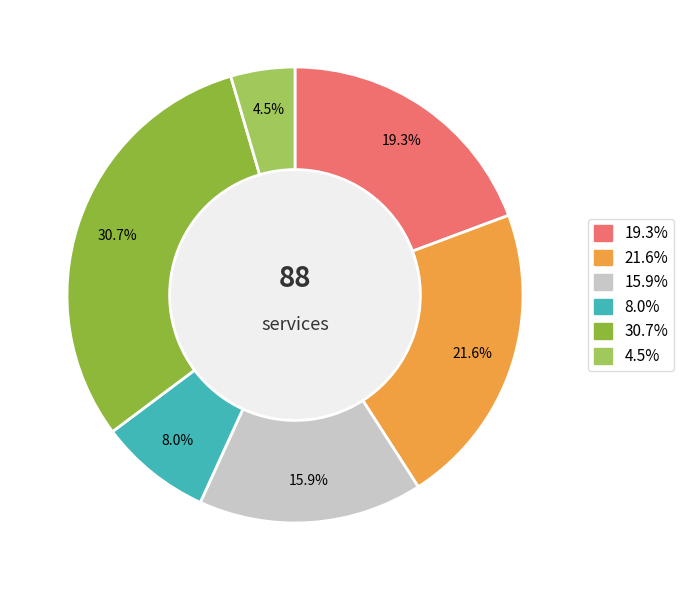

Does any single category account for the majority?

No